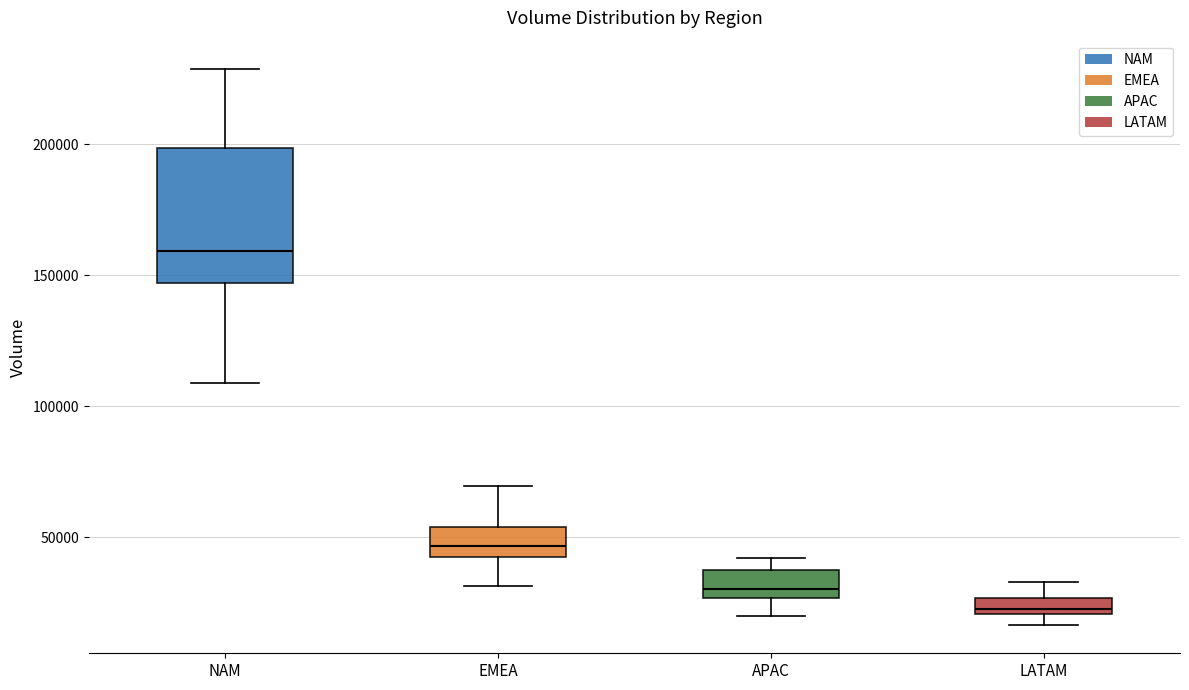

Where does the lower whisker of the box for APAC end on the y-axis? The values are not printed on the chart, so give them approximately, as read against the axis.

20000